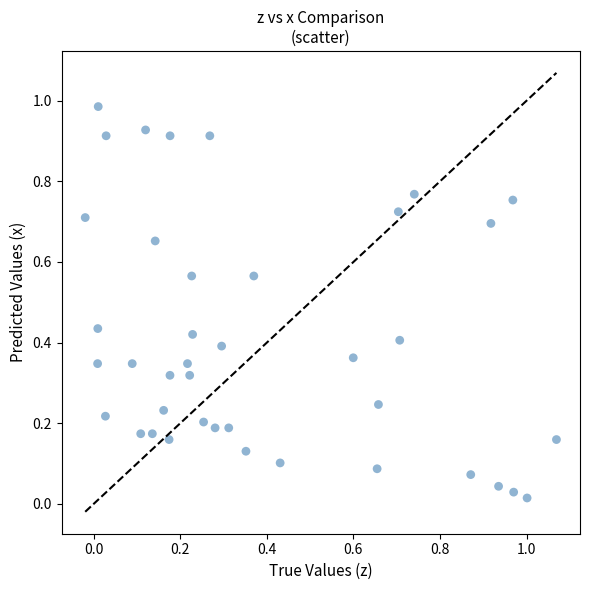

What is the range of X values (max minus min)?

1.1